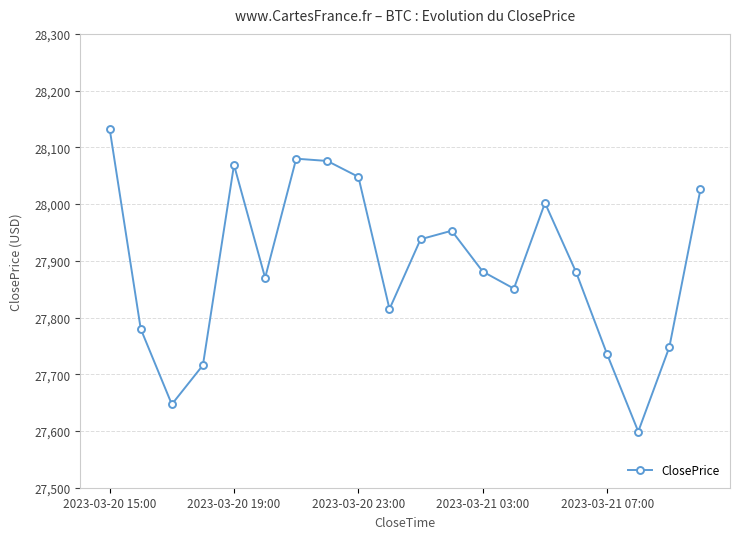

What is the maximum value shown in the chart?

28133